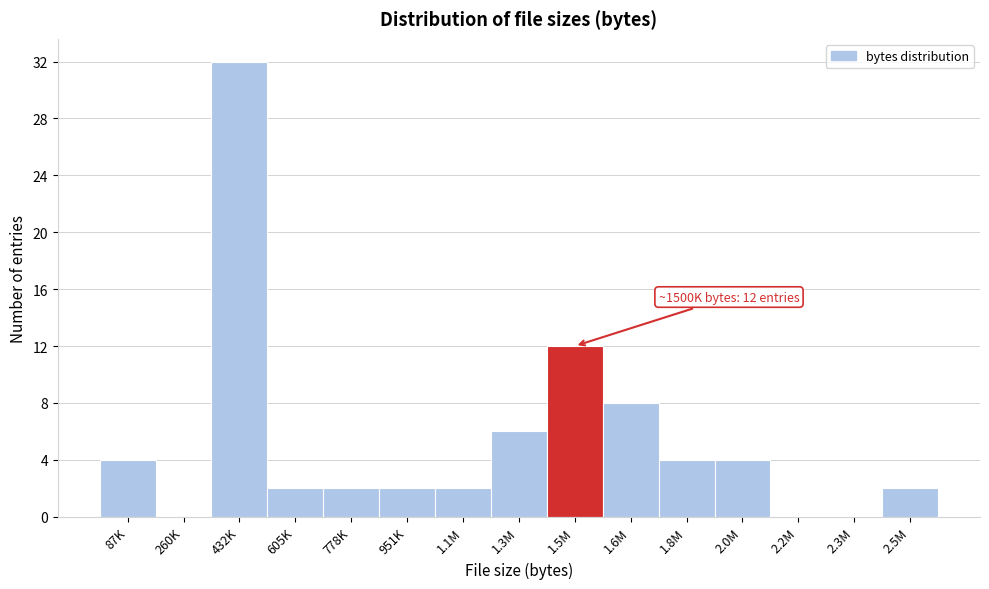

Reading right to left, what are all the values shown in this chart?

2.5M=2	2.3M=0	2.2M=0	2.0M=4	1.8M=4	1.6M=8	1.5M=12	1.3M=6	1.1M=2	951K=2	778K=2	605K=2	432K=32	260K=0	87K=4